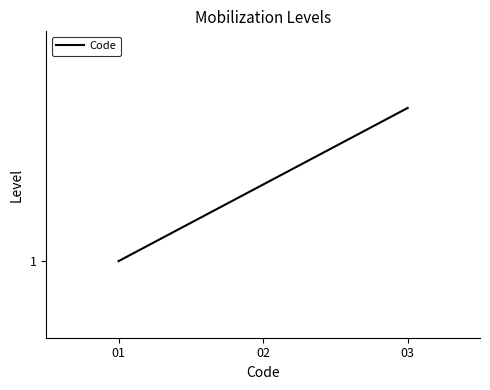

The value at 01 is 1. True or false?

True